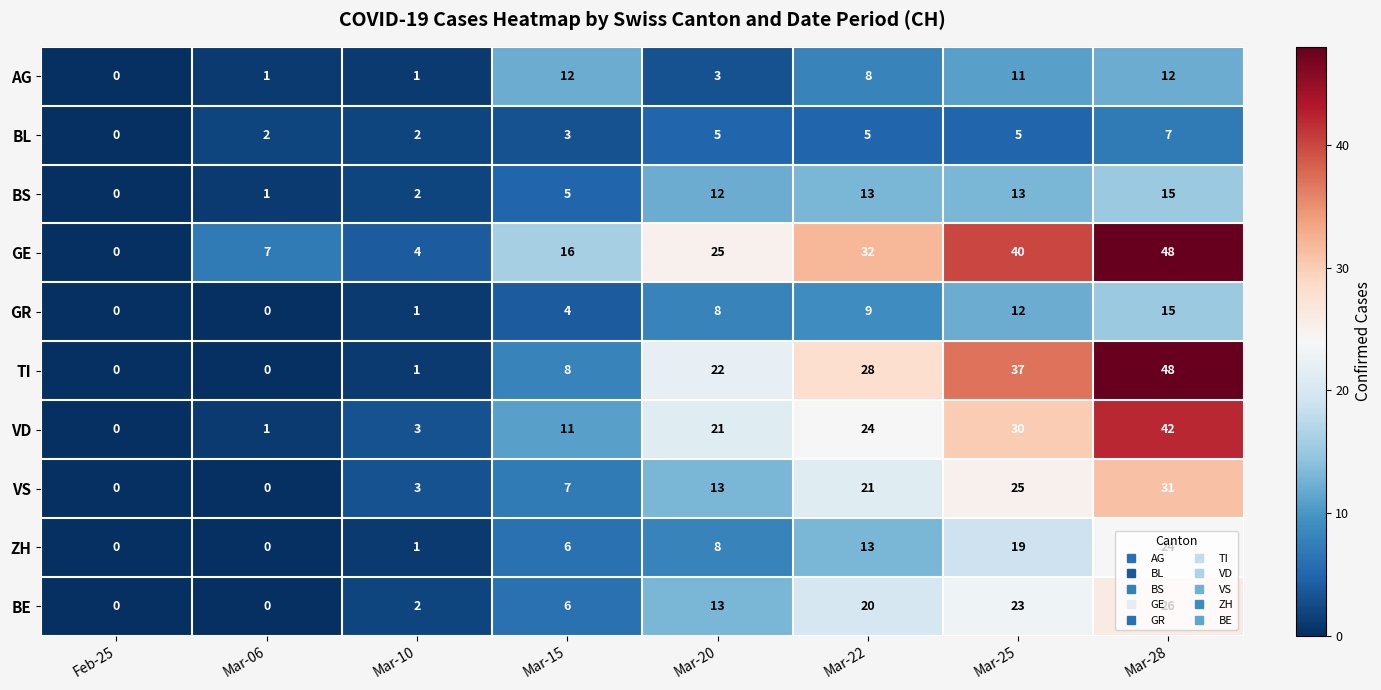

What is the difference between the maximum and minimum values in the VS series?

31